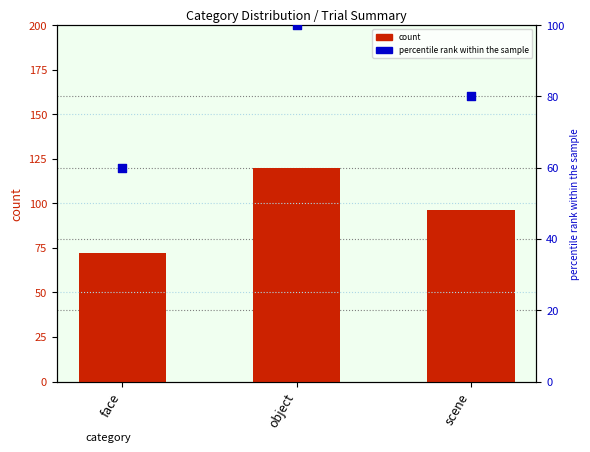

What are all the series names shown in the legend?

count, percentile rank within the sample